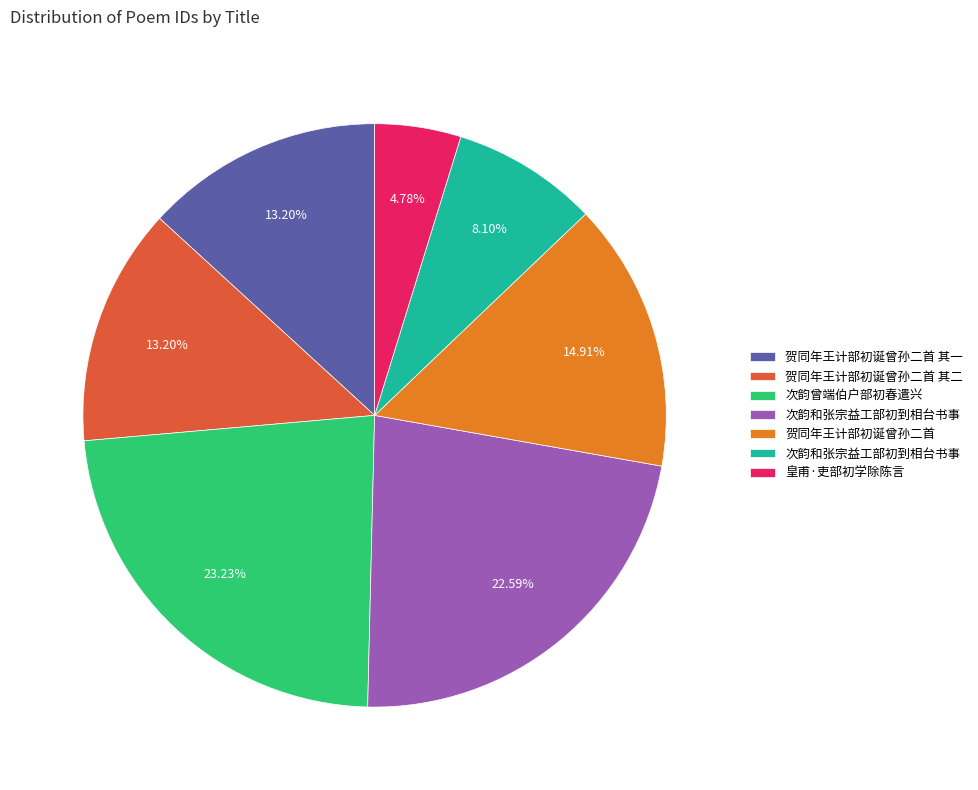

Is there any slice that represents more than half of the pie?

No